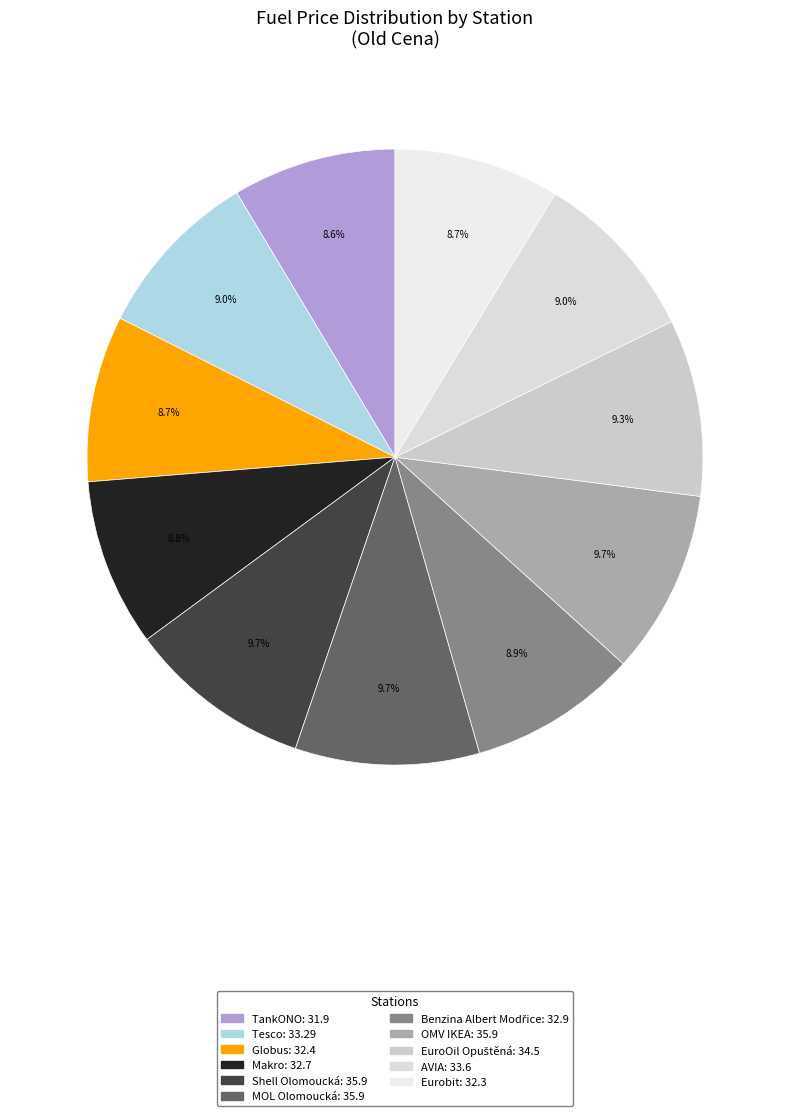

Rank the categories by value from highest to lowest.

Shell Olomoucká, MOL Olomoucká, OMV IKEA, EuroOil Opuštěná, AVIA, Tesco, Benzina Albert Modřice, Makro, Globus, Eurobit, TankONO